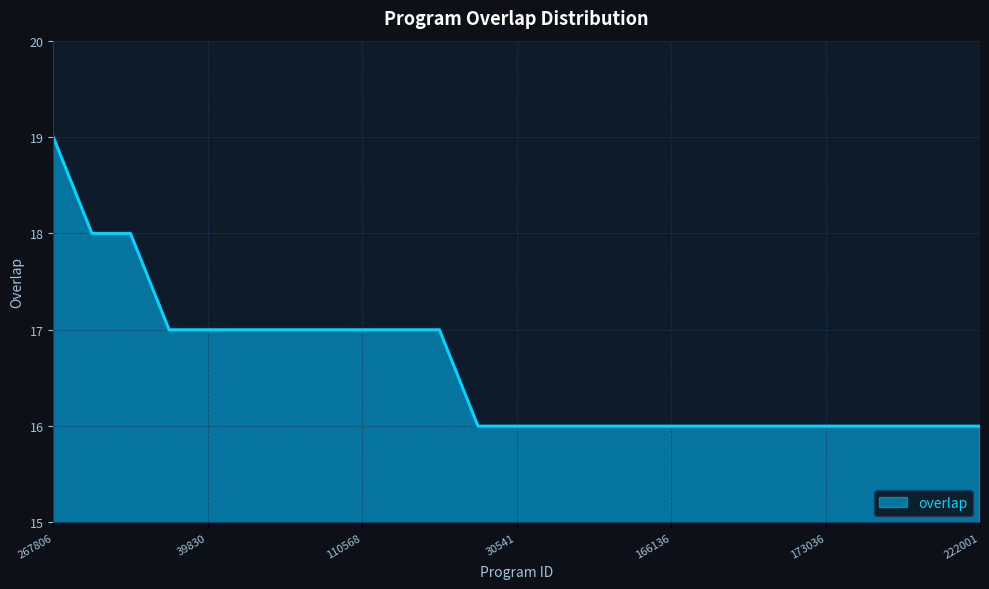

What is the sum of all values?

415